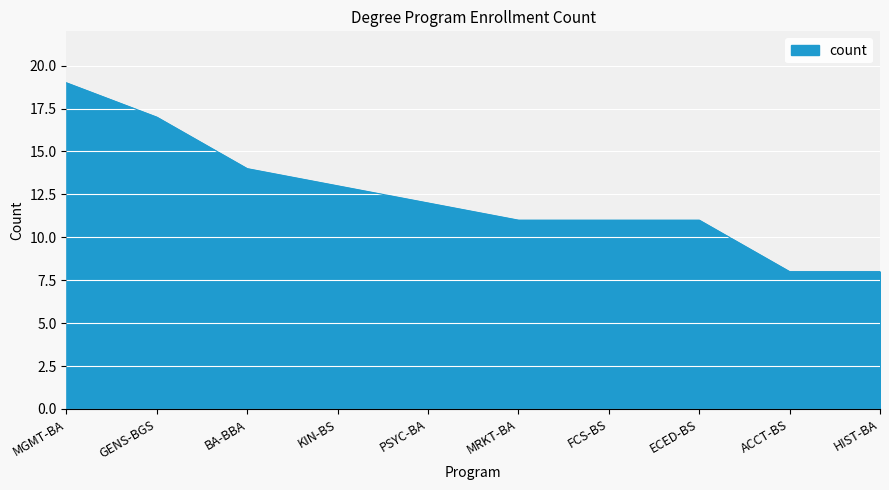

At which label is the value closest to 13?

KIN-BS